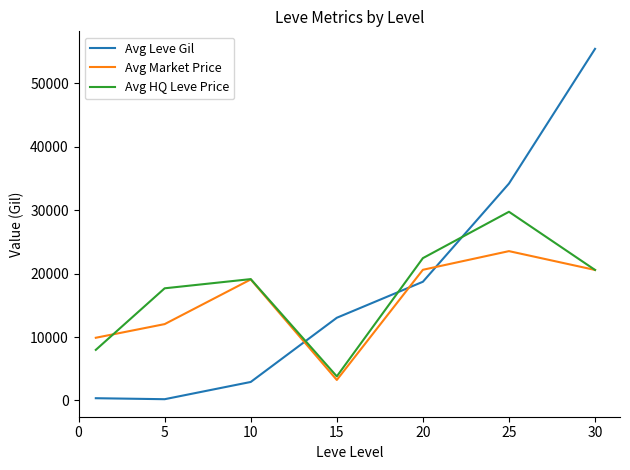

What are all the series names shown in the legend?

Avg Leve Gil, Avg Market Price, Avg HQ Leve Price